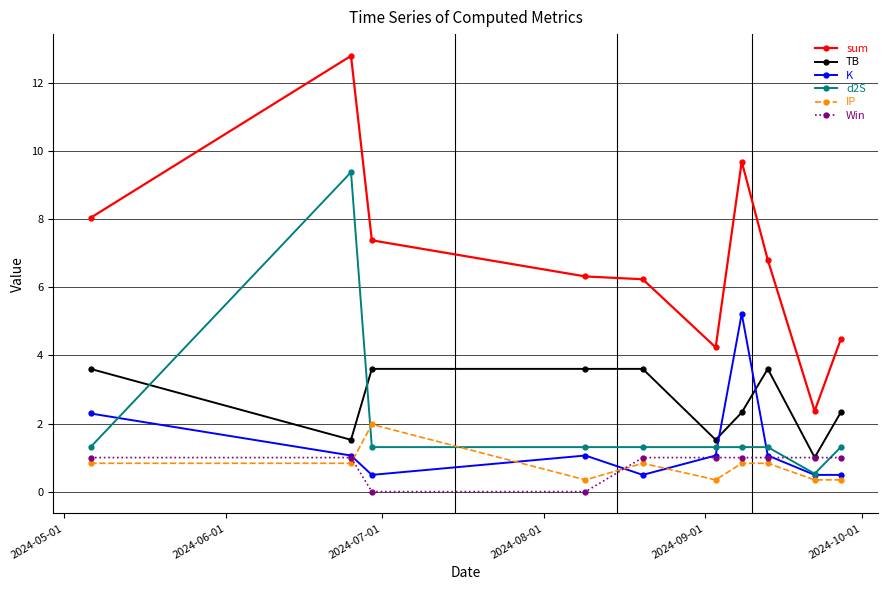

Which series has the widest spread of values?

sum